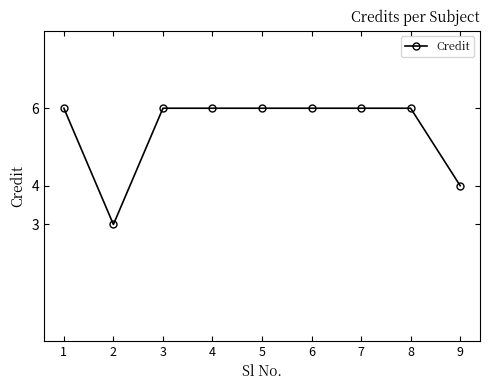

Reading left to right, list all the values displayed in this chart.

1=6	2=3	3=6	4=6	5=6	6=6	7=6	8=6	9=4